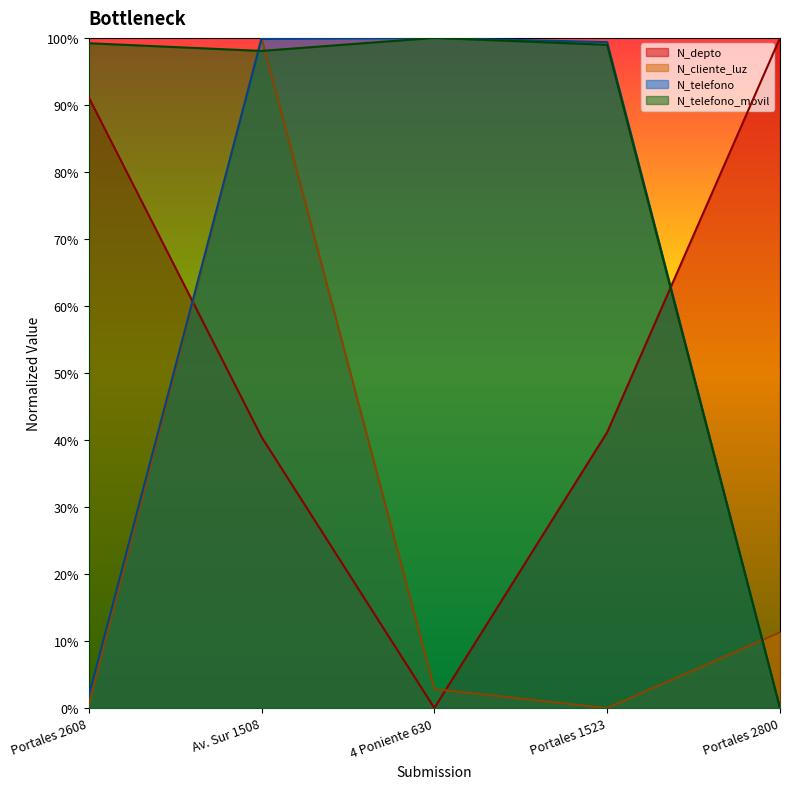

Does the chart display data point markers on the line(s)?

No